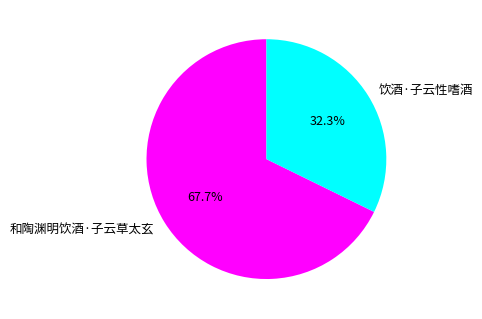

What percentage is the 和陶渊明饮酒·子云草太玄 slice, to the nearest percent?

68%